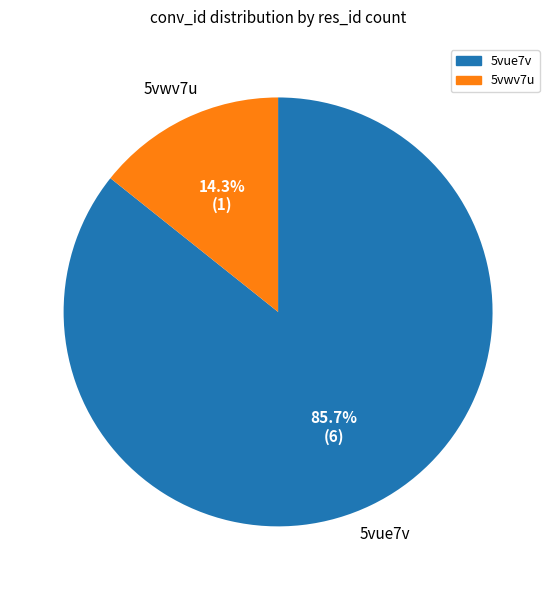

To the nearest percent, what is the average slice percentage?

50%